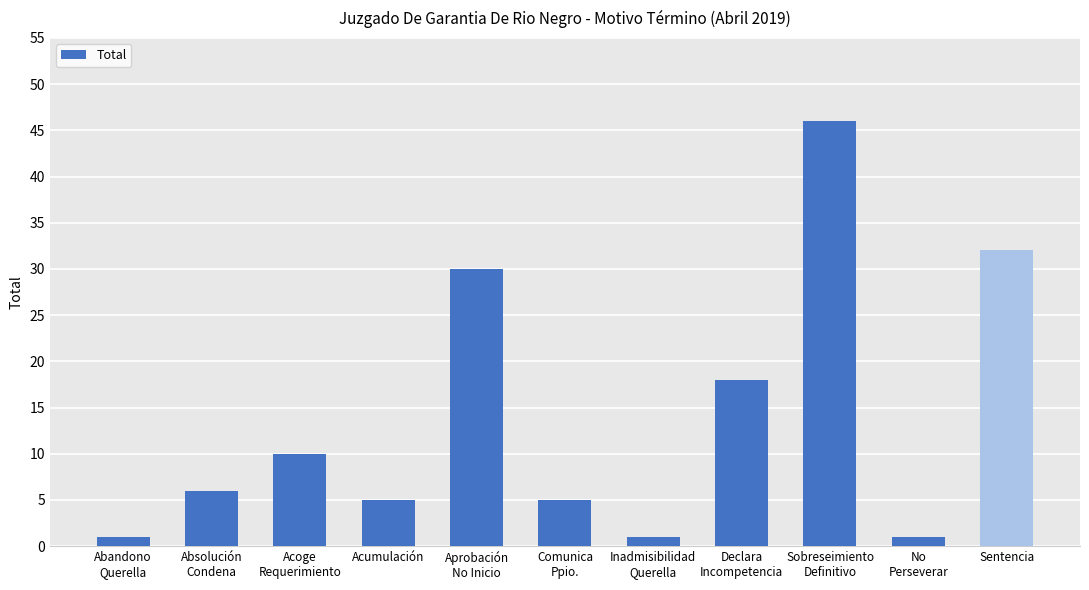

What is the maximum value shown in the chart?

46